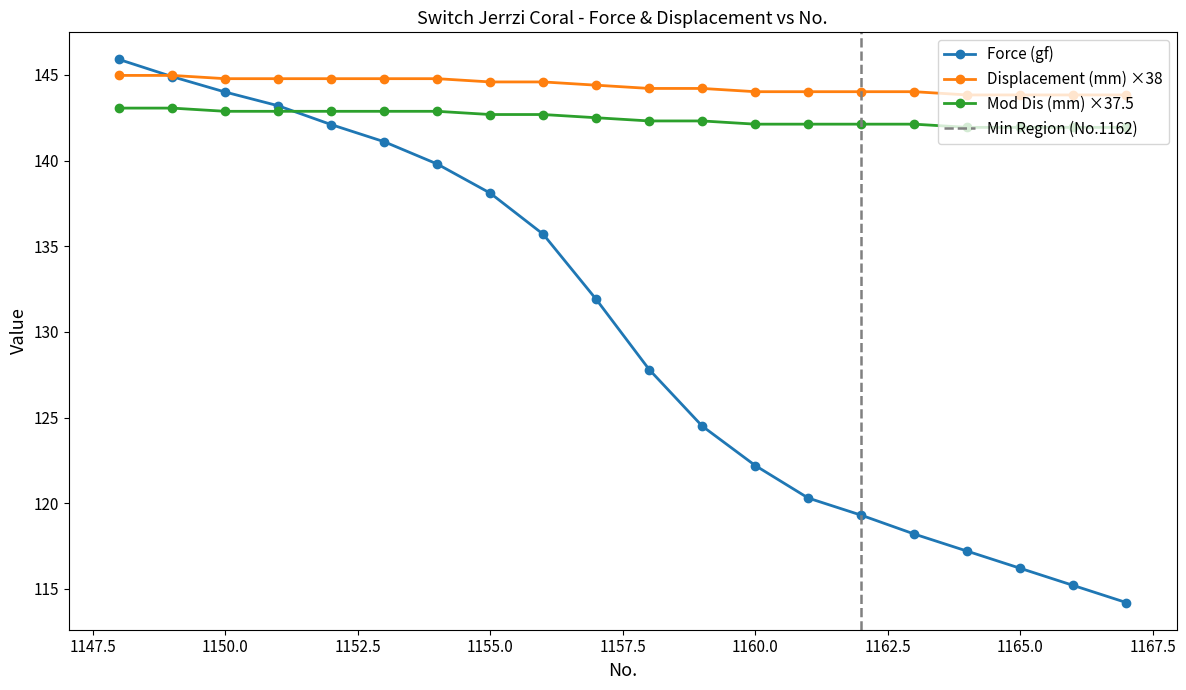

How many values in the Force (gf) series are below 131?

10